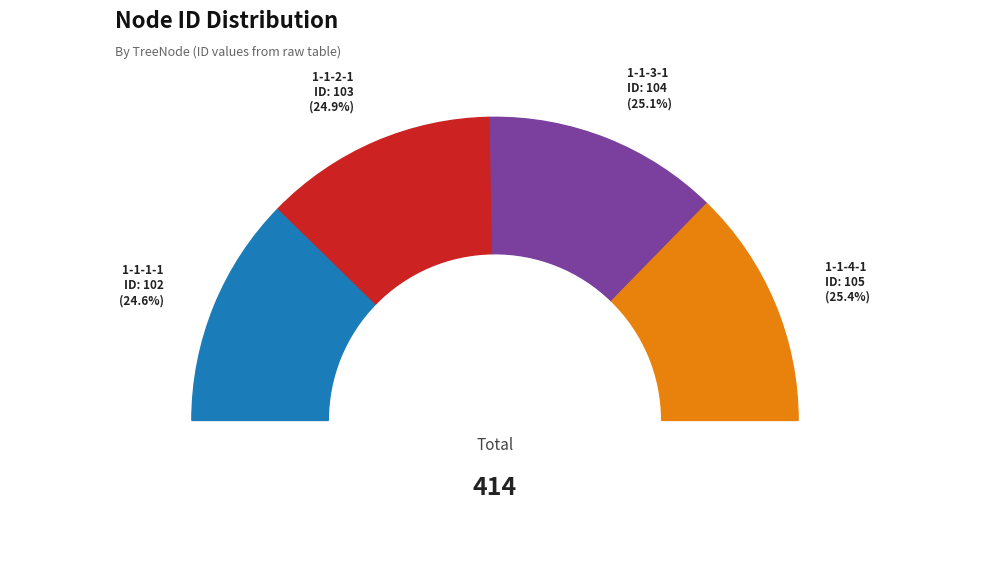

Is there any slice that represents more than half of the pie?

No